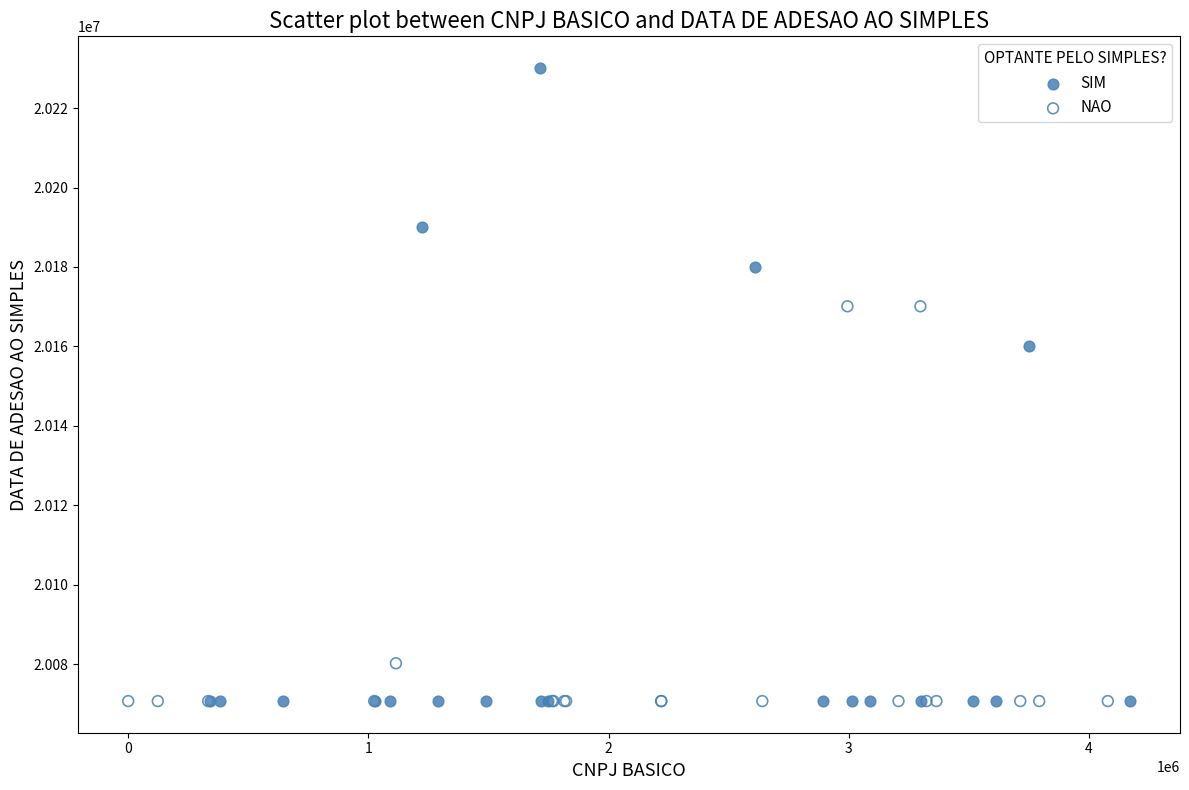

Which series contains the highest Y value?

SIM